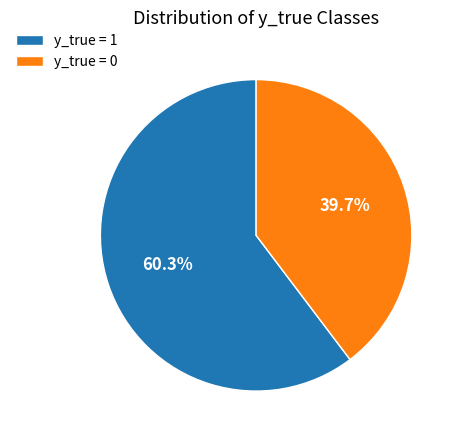

The y_true = 0 slice represents 40% of the pie. True or false?

True